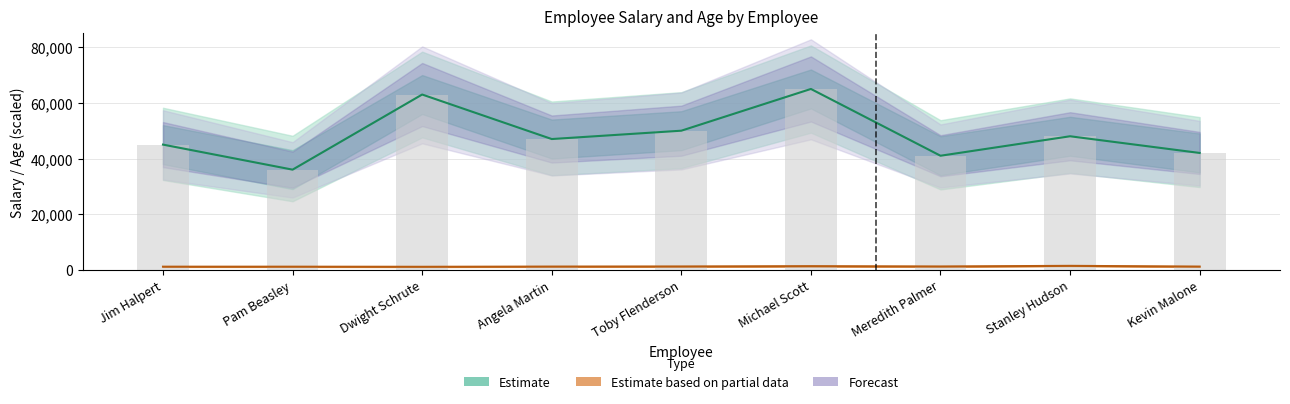

Reading left to right, list all the values displayed in this chart.

Jim Halpert=45000	Pam Beasley=36000	Dwight Schrute=63000	Angela Martin=47000	Toby Flenderson=50000	Michael Scott=65000	Meredith Palmer=41000	Stanley Hudson=48000	Kevin Malone=42000